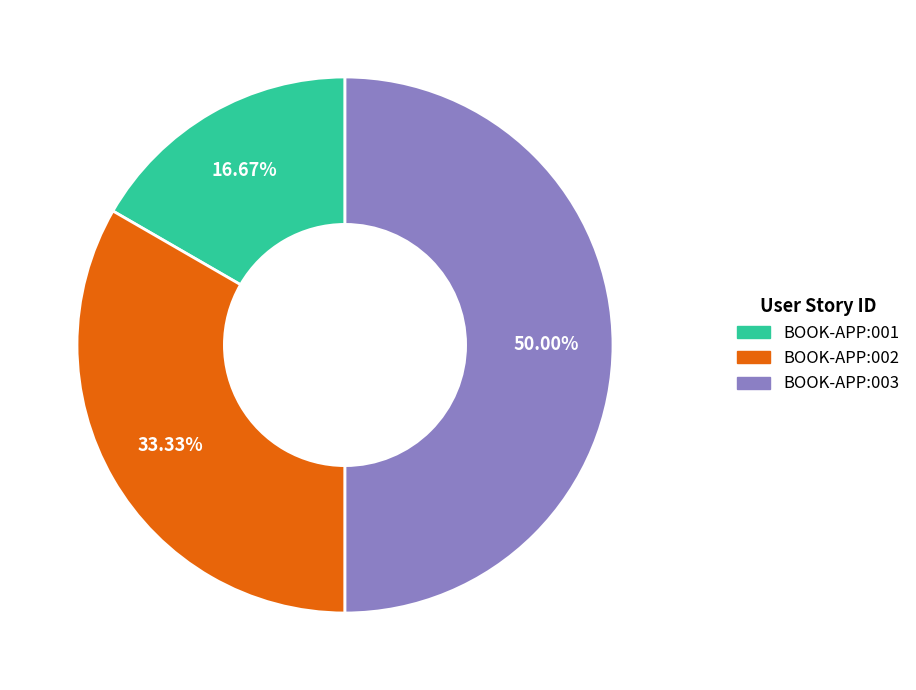

Is it true that BOOK-APP:003 is 39% of the pie?

False